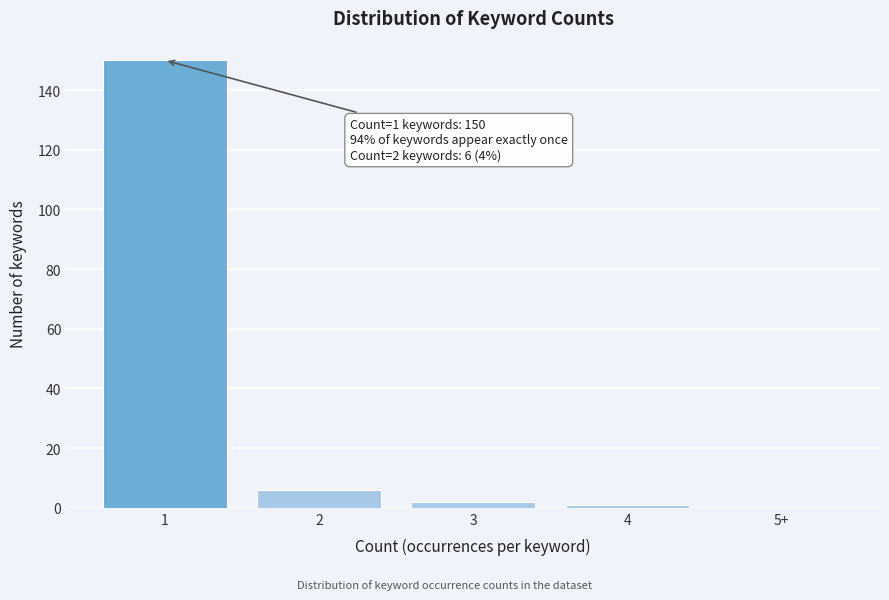

Reading left to right, extract all data points from this chart.

1=150	2=6	3=2	4=1	5+=0